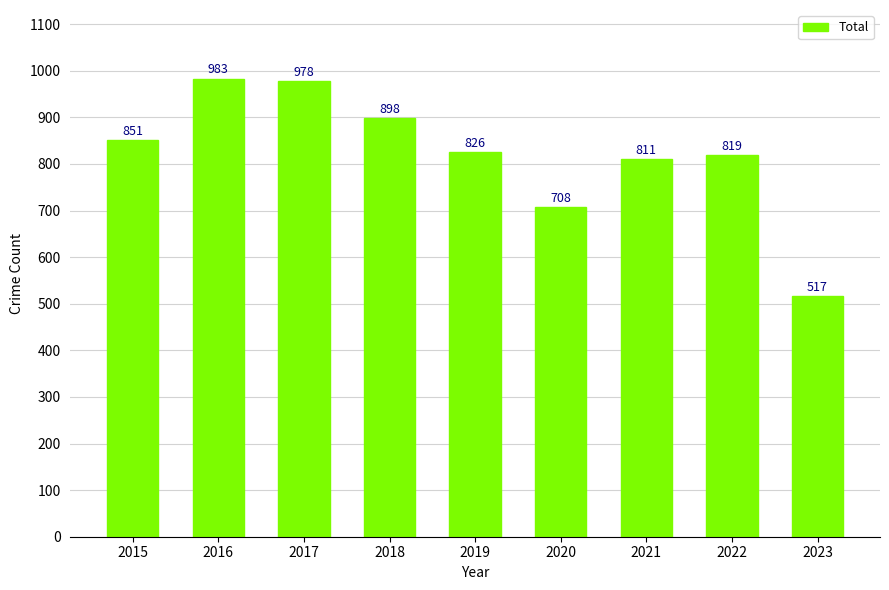

Are the bars horizontal?

No